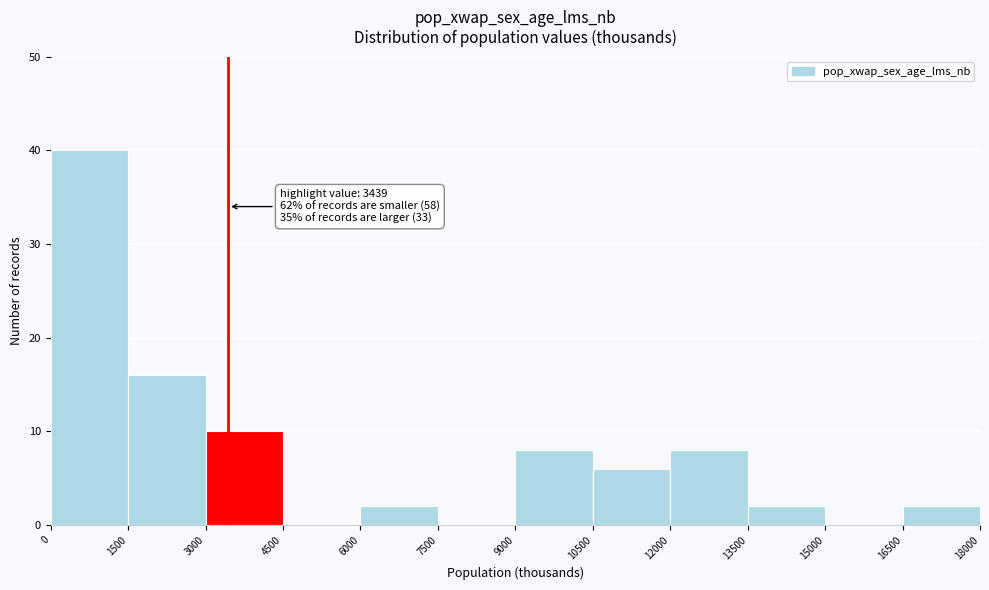

Over which range of the x-axis is the bar tallest?

0 to 1500